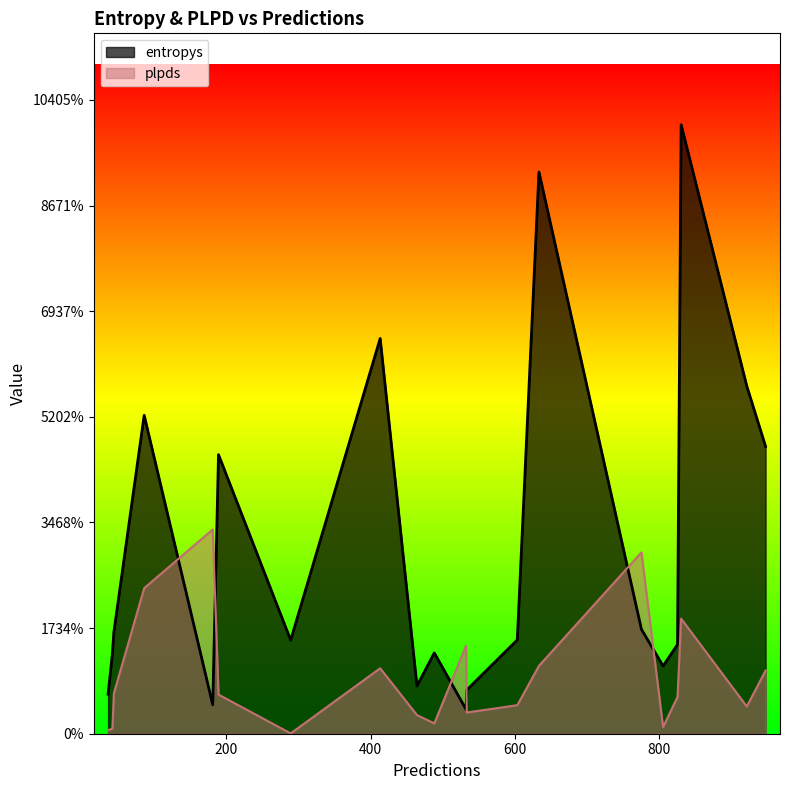

Does the chart display data point markers on the line(s)?

No